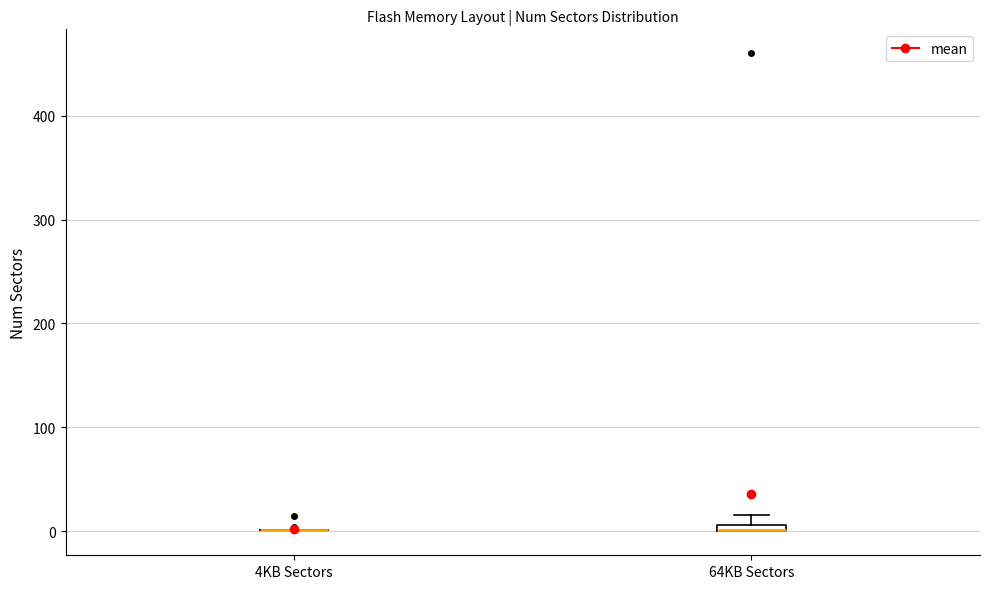

Where is the lower edge of the box for 64KB Sectors on the y-axis? The values are not printed on the chart, so give them approximately, as read against the axis.

0